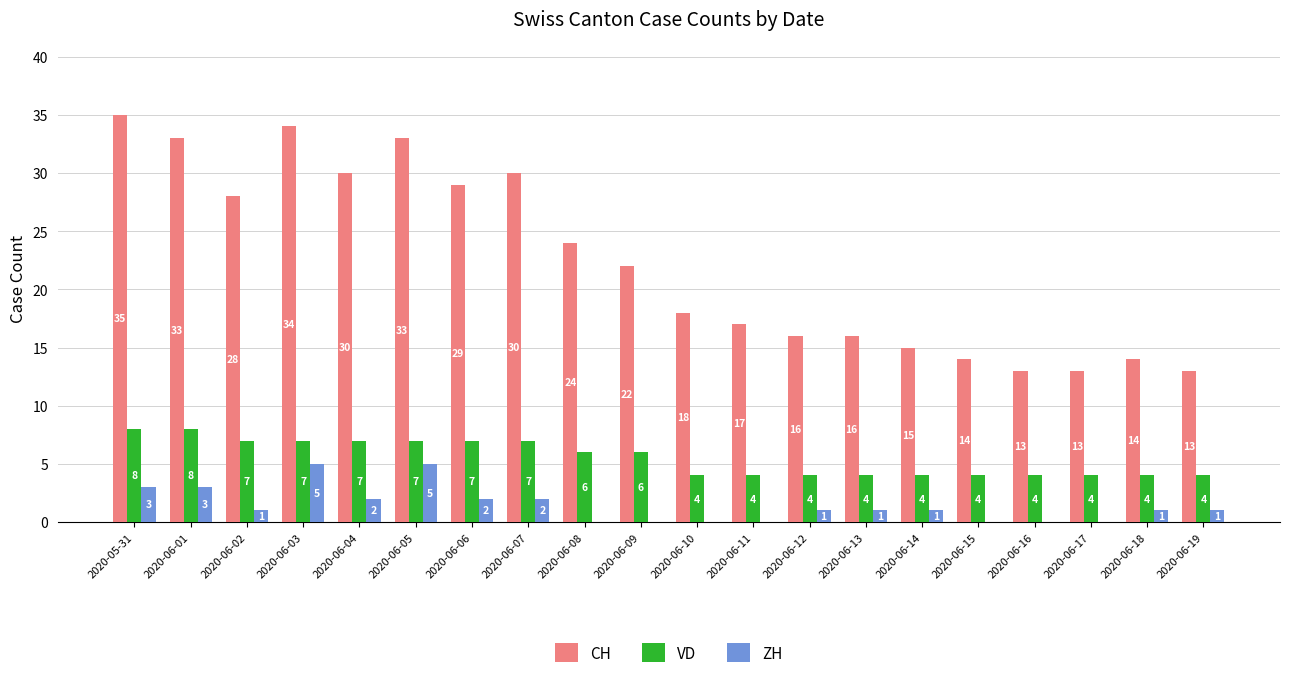

Are the bars grouped side by side (vs. stacked)?

Yes